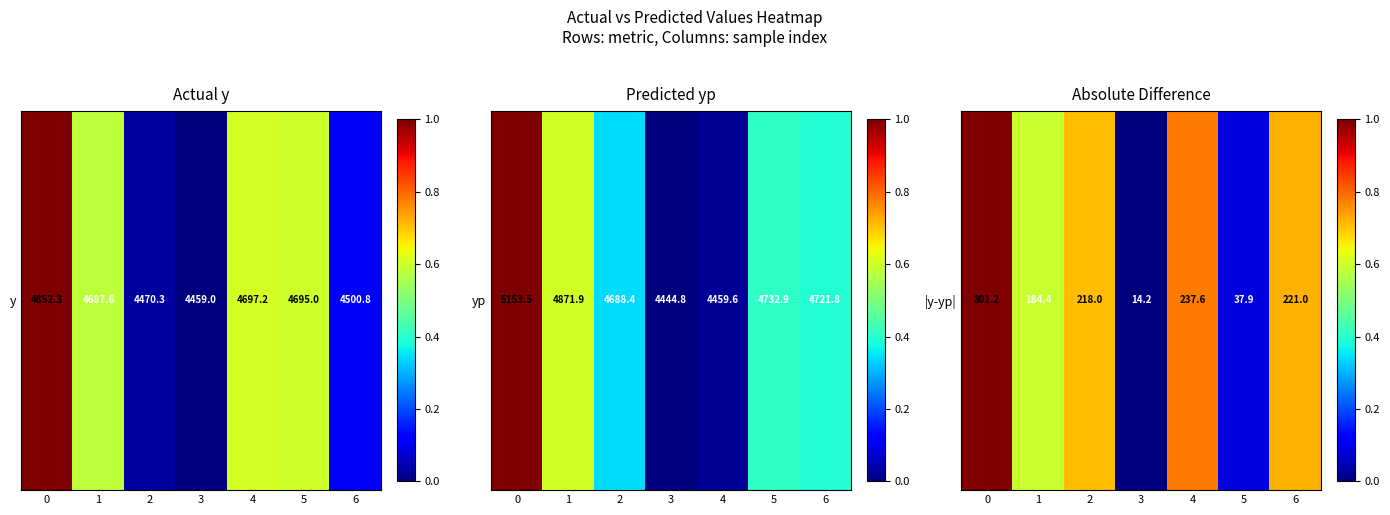

List the labels in order of value, largest first.

0, 4, 6, 2, 1, 5, 3